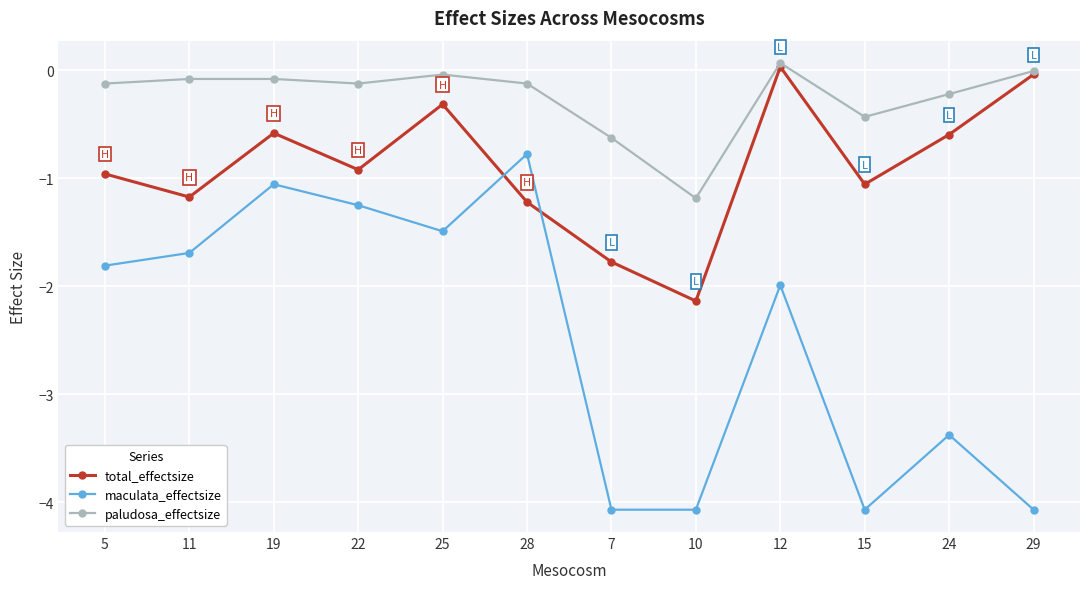

Rank the series by their average value, from lowest to highest.

maculata_effectsize, total_effectsize, paludosa_effectsize